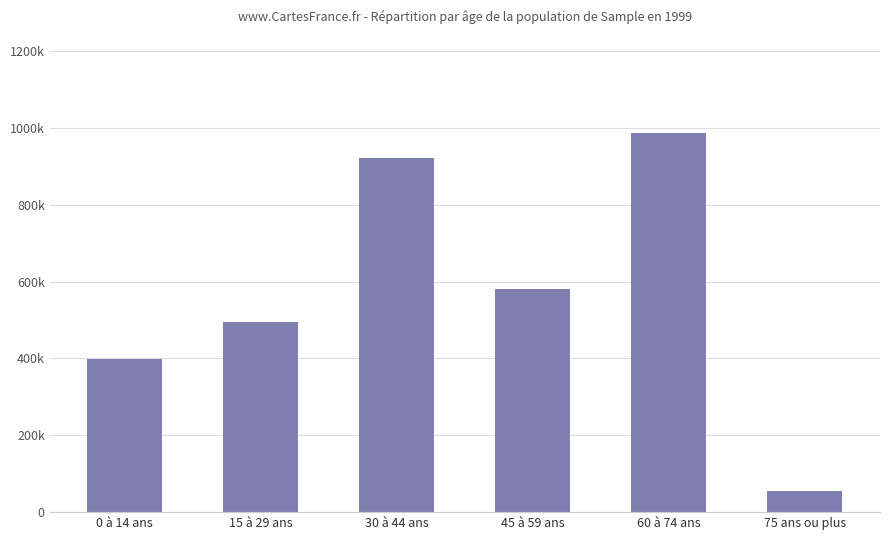

Rank the categories by value from lowest to highest.

75 ans ou plus, 0 à 14 ans, 15 à 29 ans, 45 à 59 ans, 30 à 44 ans, 60 à 74 ans